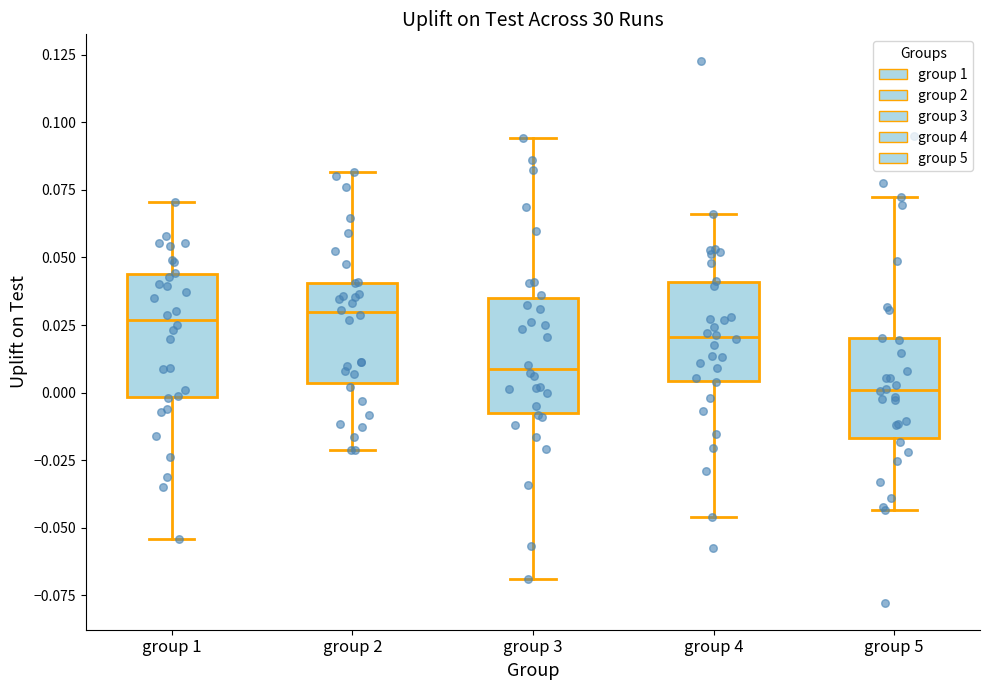

Reading left to right, read every box against the y-axis: the position of its median line, the range the box covers, and the ends of its whiskers. The values are not printed on the chart, so give them approximately, as read against the axis.

group 1: median 0.025, box 0.000 to 0.045, whiskers -0.055 to 0.070
group 2: median 0.030, box 0.005 to 0.040, whiskers -0.020 to 0.080
group 3: median 0.010, box -0.005 to 0.035, whiskers -0.070 to 0.095
group 4: median 0.020, box 0.005 to 0.040, whiskers -0.045 to 0.065
group 5: median 0.000, box -0.015 to 0.020, whiskers -0.045 to 0.070